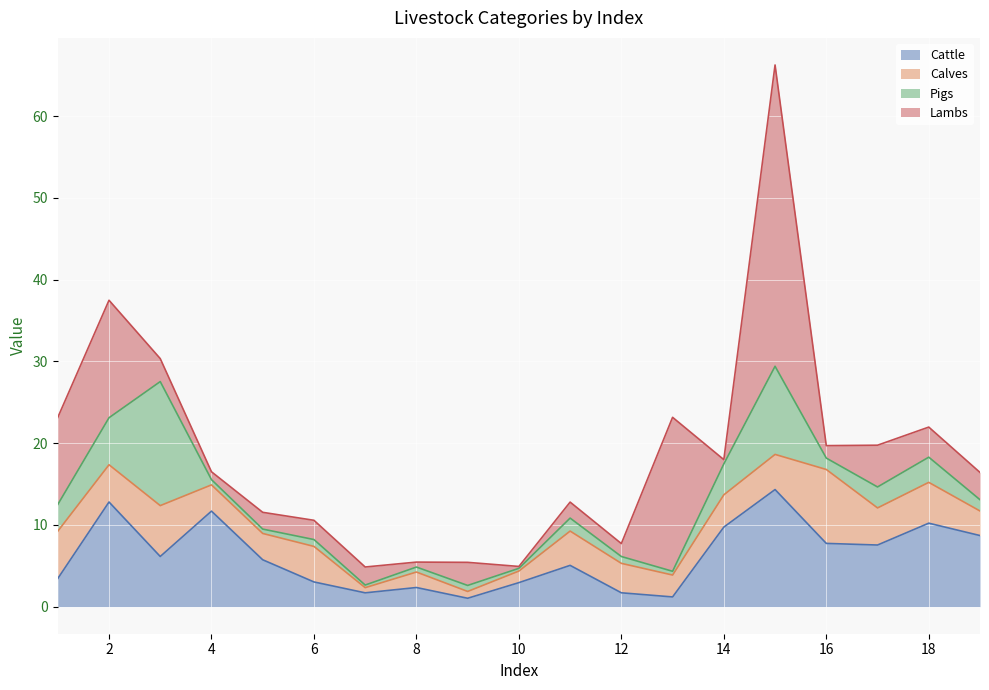

True or false: Cattle has a value of 2.9 at 10.

True